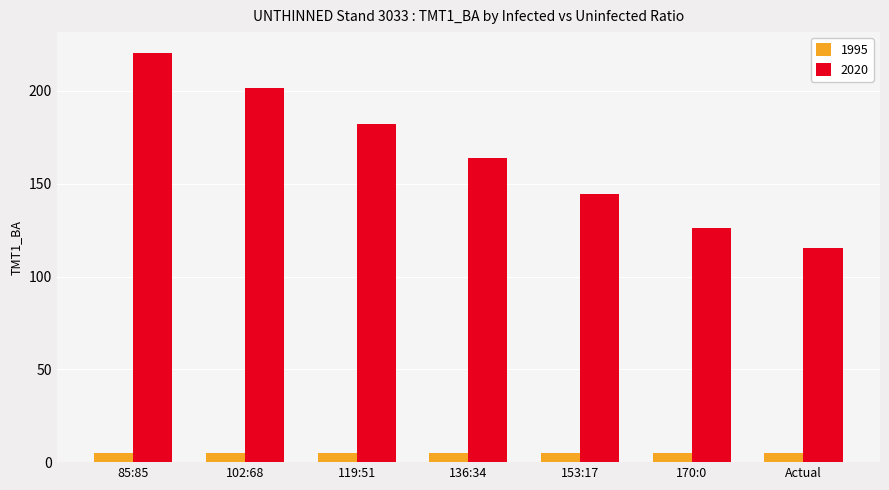

What is the value of the 1995 bar at the 1st from the left?

5.2